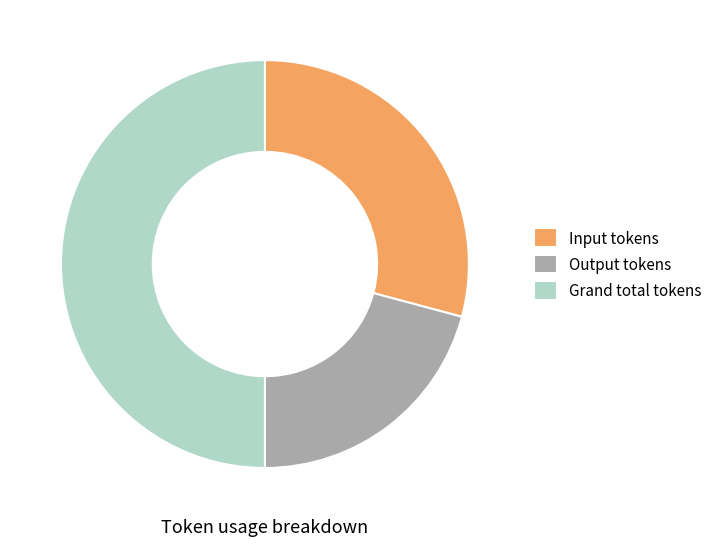

True or false: Grand total tokens accounts for 50% of the total.

True